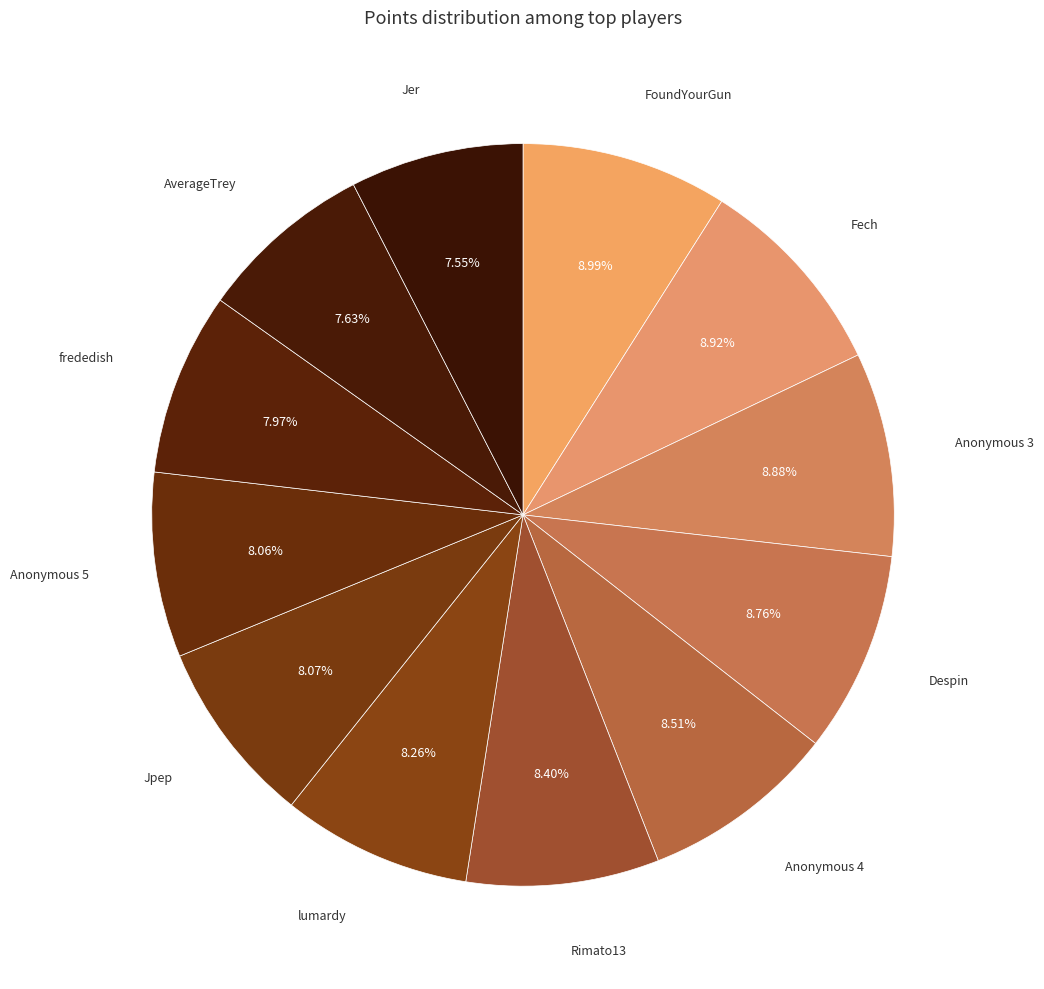

What is the largest slice in the pie chart?

FoundYourGun